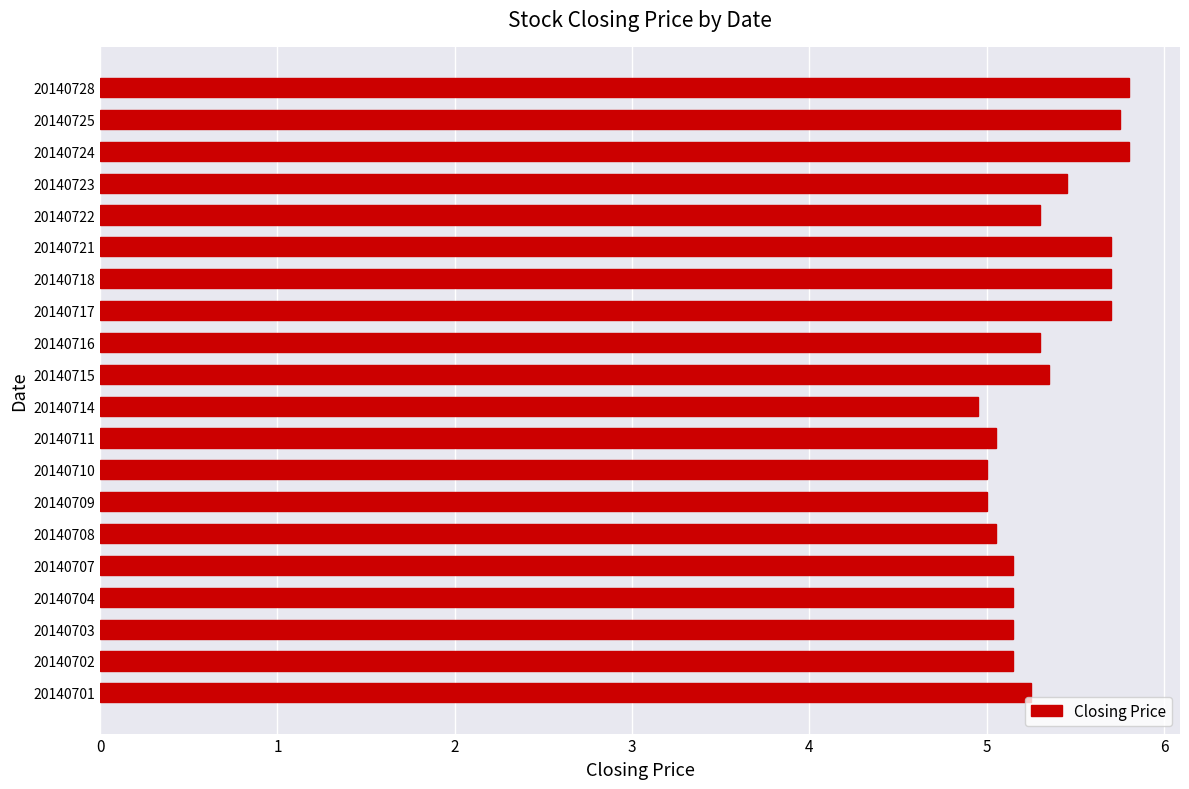

The chart shows a value of 2.5 at 20140718. True or false?

False